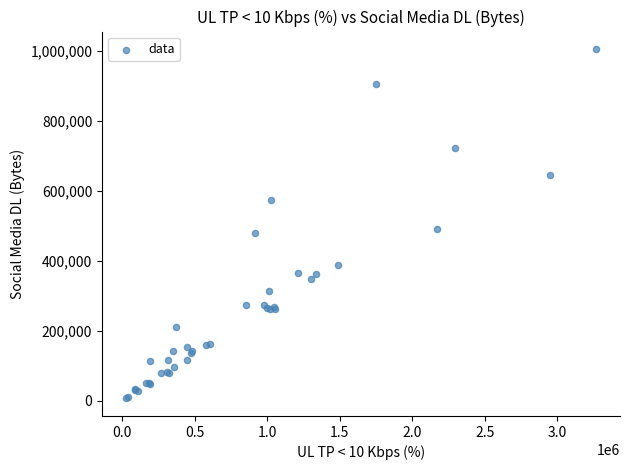

What Y value in the scatter plot is closest to 506000?

492000